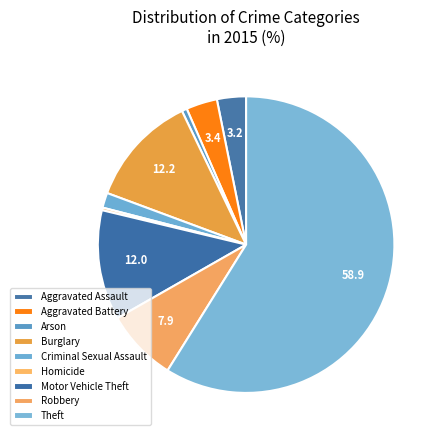

To the nearest percent, what portion does Criminal Sexual Assault represent?

2%